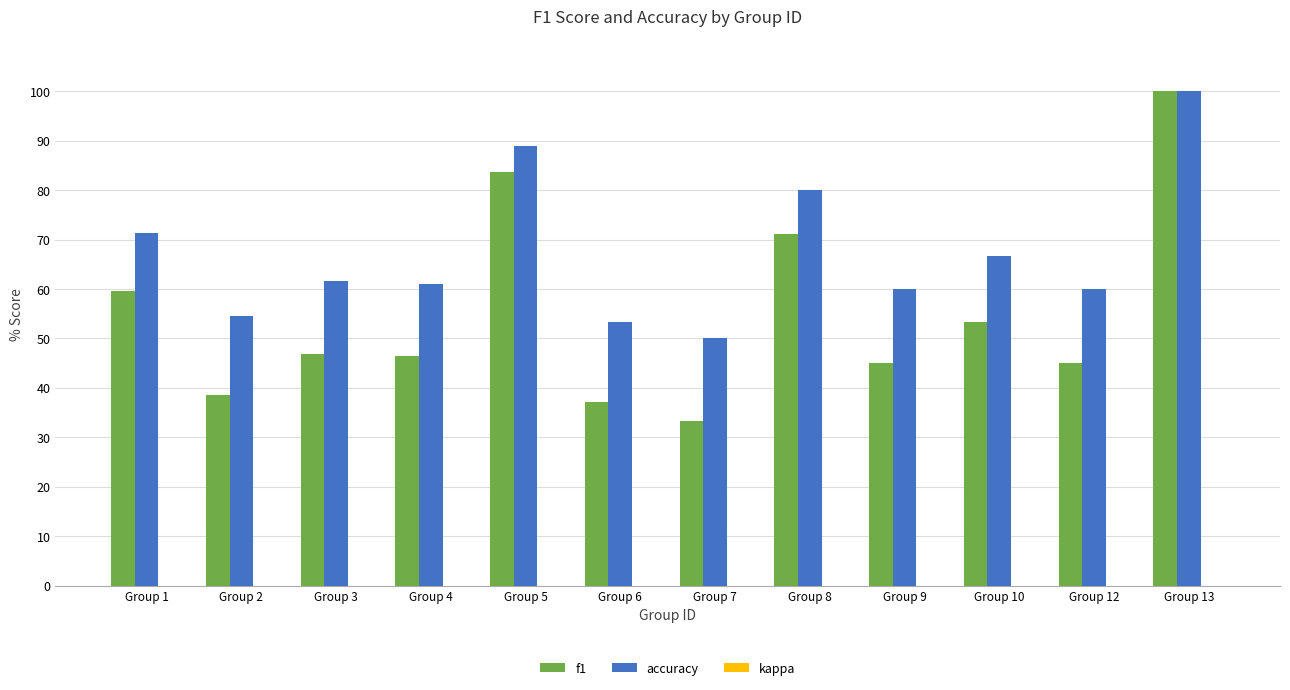

Rank the series by their average value, from highest to lowest.

accuracy, f1